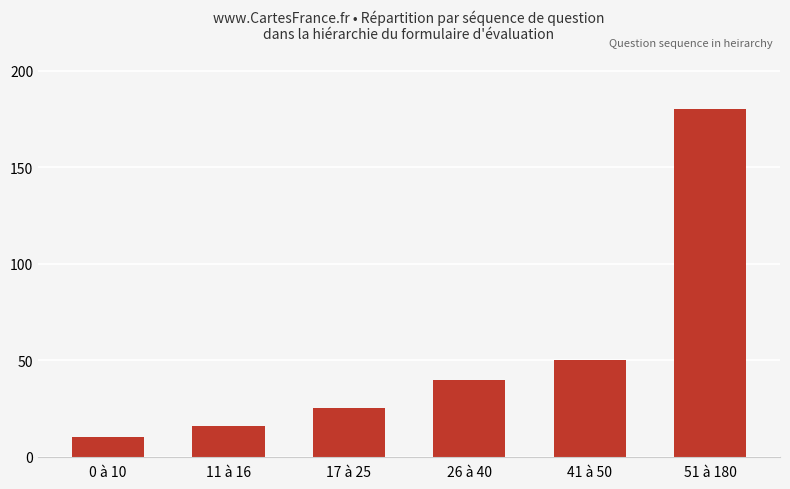

What position from the left is 11 à 16?

2